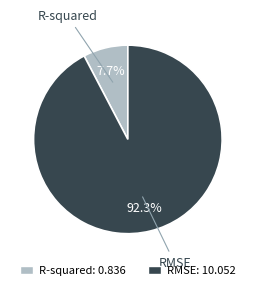

The R-squared slice represents 19% of the pie. True or false?

False